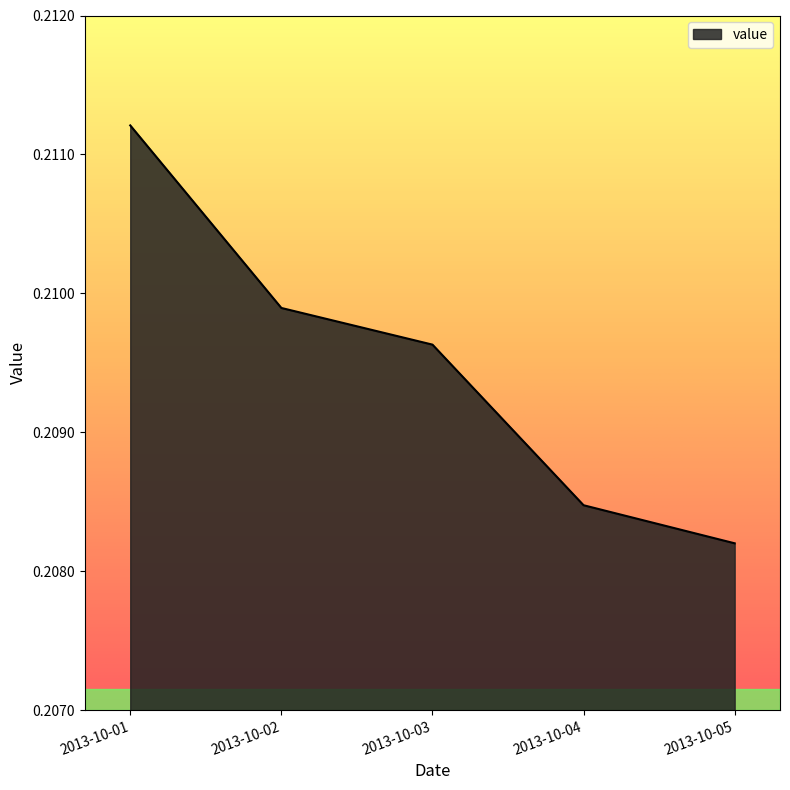

Between 2013-10-04 and 2013-10-02, which is larger?

2013-10-02